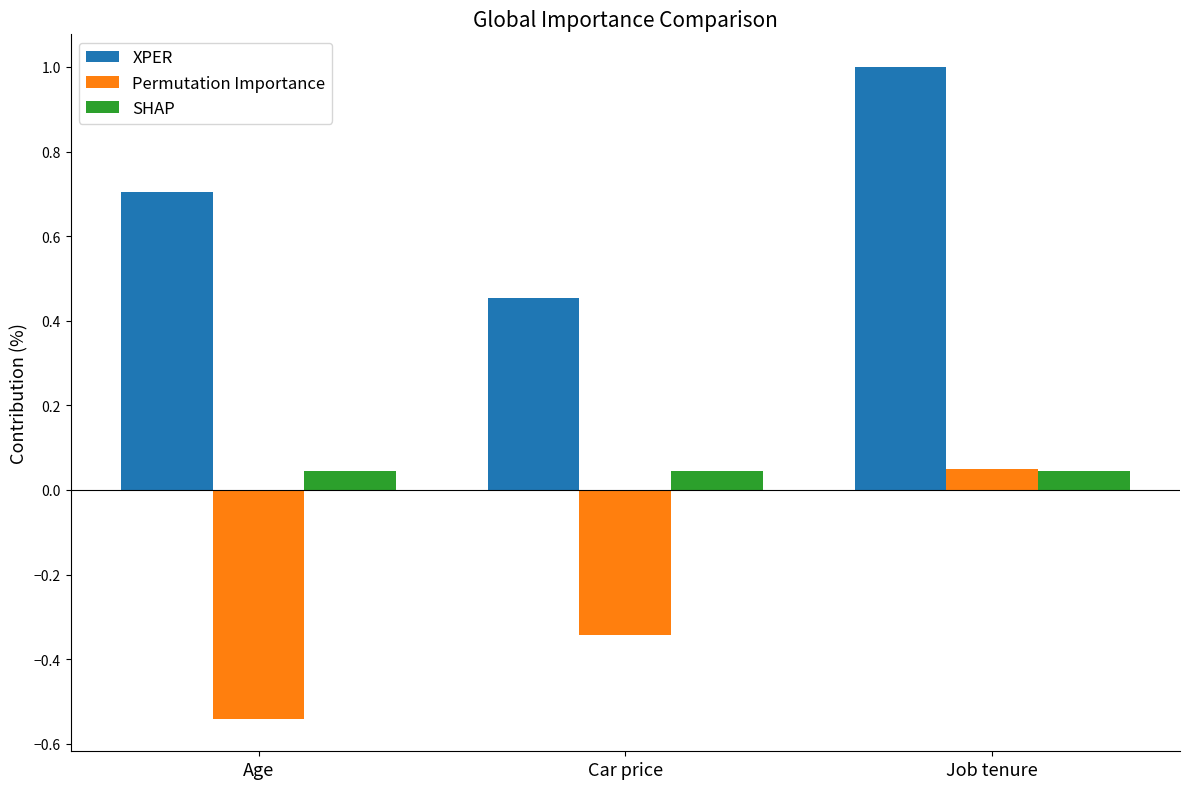

What is the sum of the XPER values at Age and Car price?

1.2